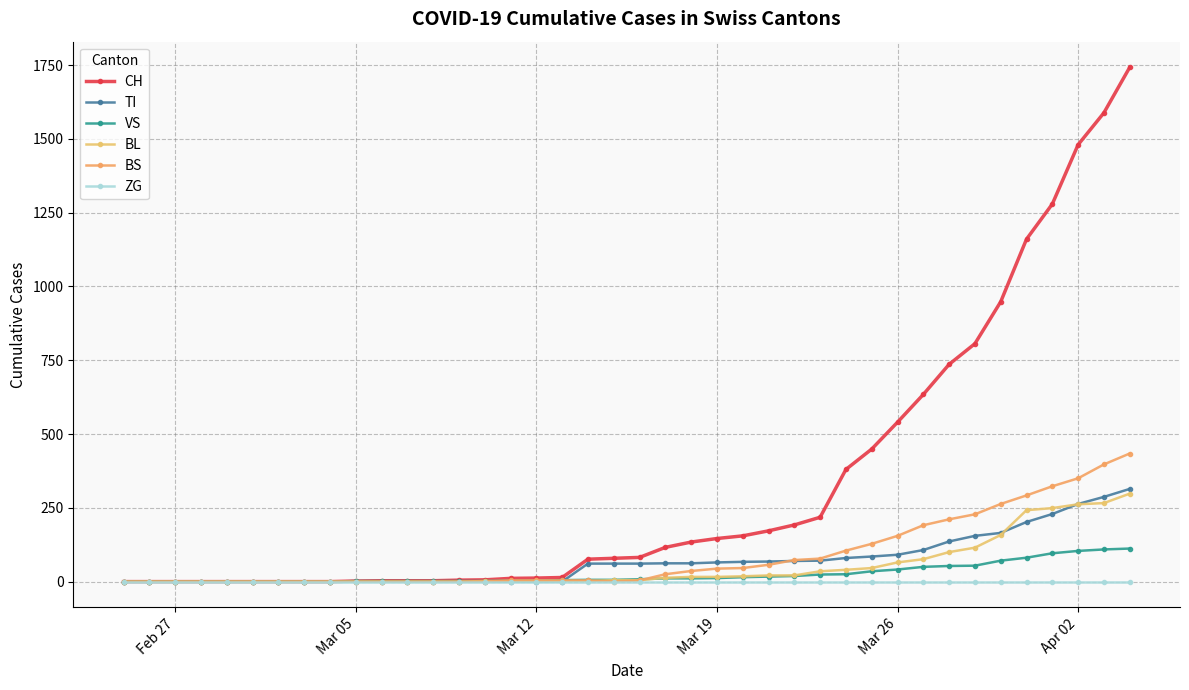

What are all the series names shown in the legend?

CH, TI, VS, BL, BS, ZG